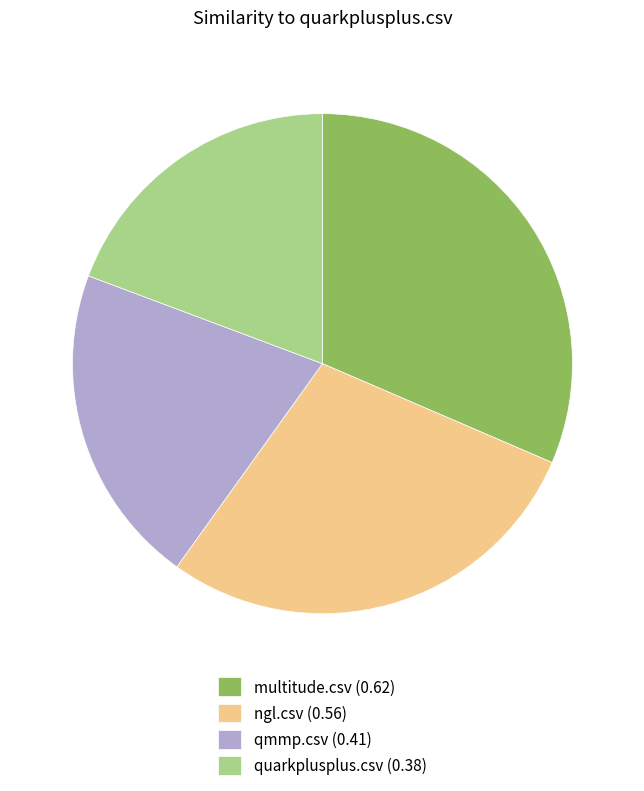

Between quarkplusplus.csv and multitude.csv, which is larger?

multitude.csv